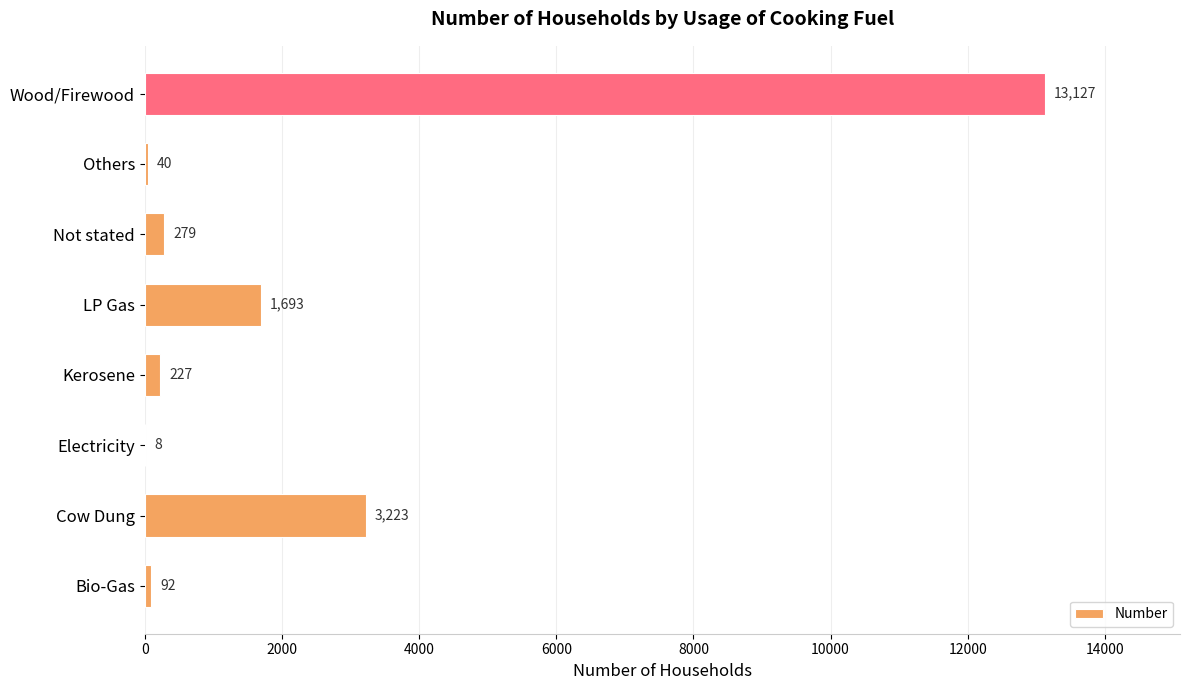

The value at LP Gas is 940. True or false?

False